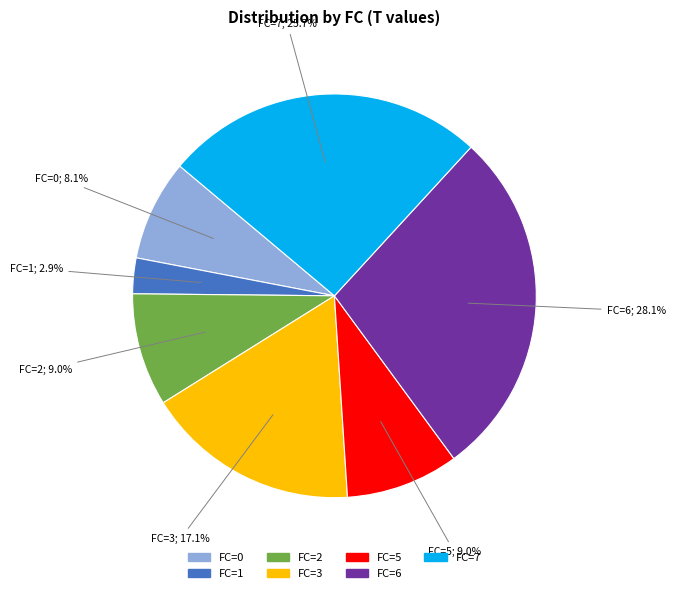

Is there any slice that represents more than half of the pie?

No